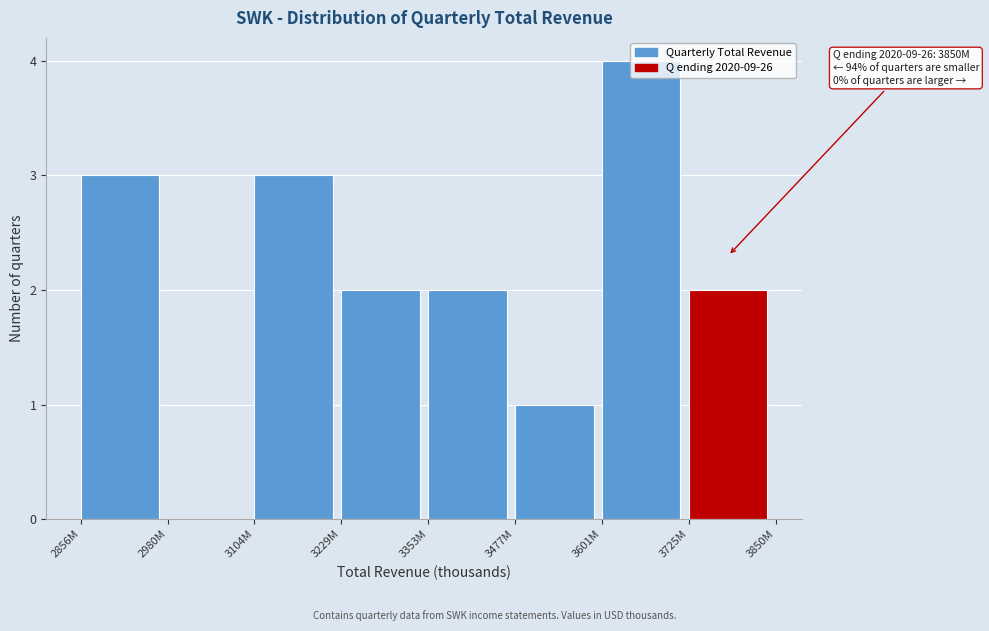

What is the change in value from 2856M to 2980M?

-3